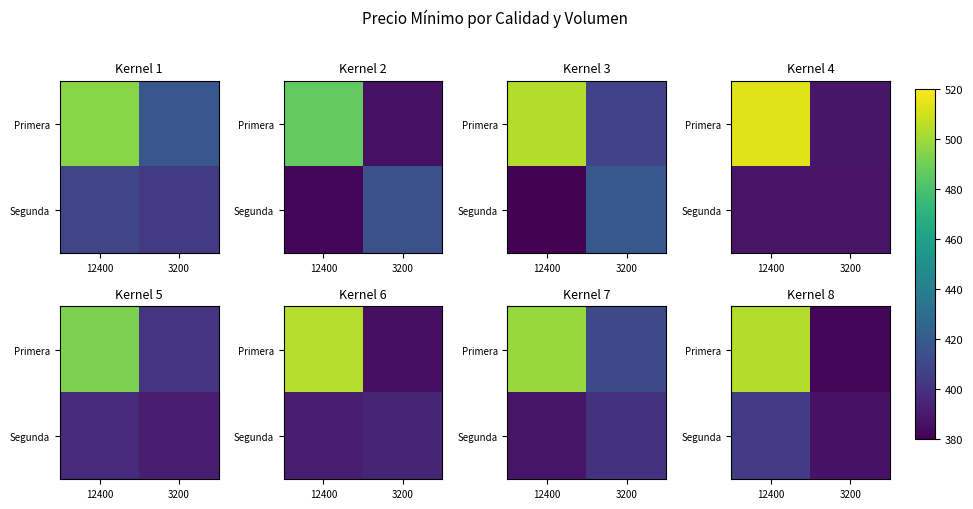

Which series changed the most between 12400 and 3200?

Primera